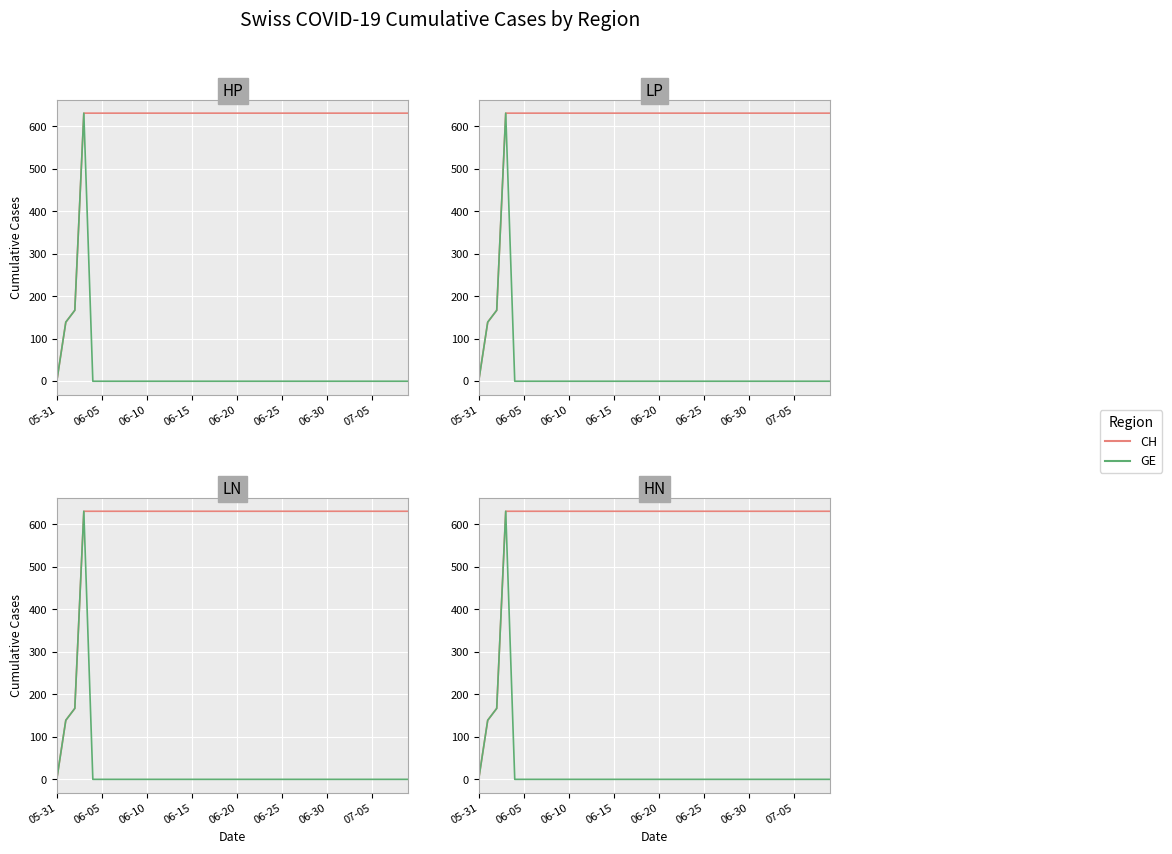

Which has a higher value, 9 or 31?

9